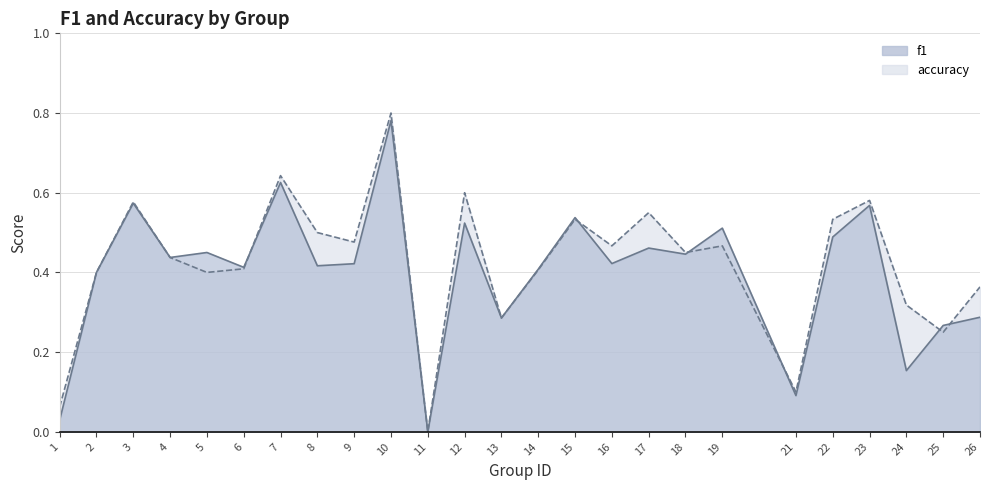

What is the value of the f1 point at the 10th from the left?

0.8